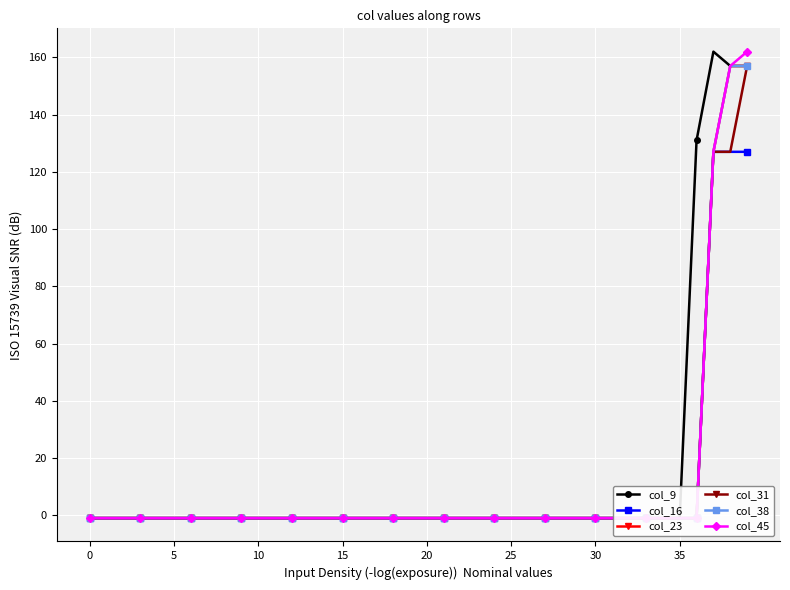

How many data points in col_31 are above -1?

3